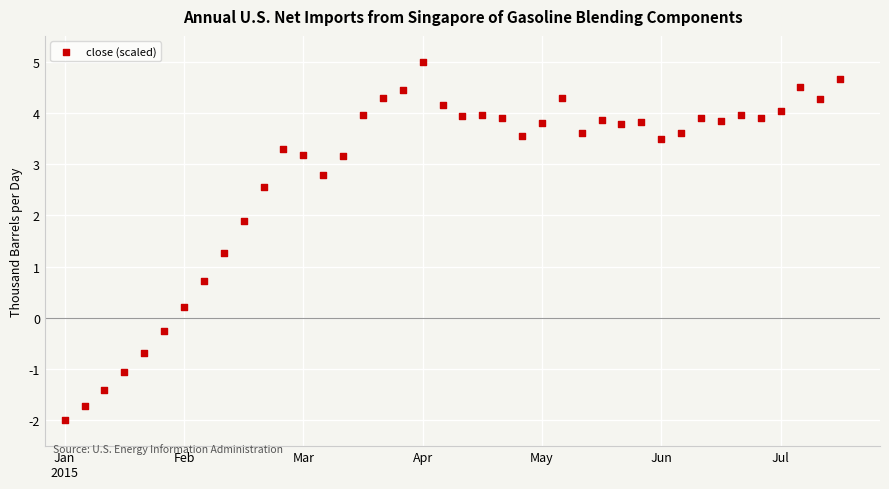

What is the range of Y values (max minus min)?

7.0